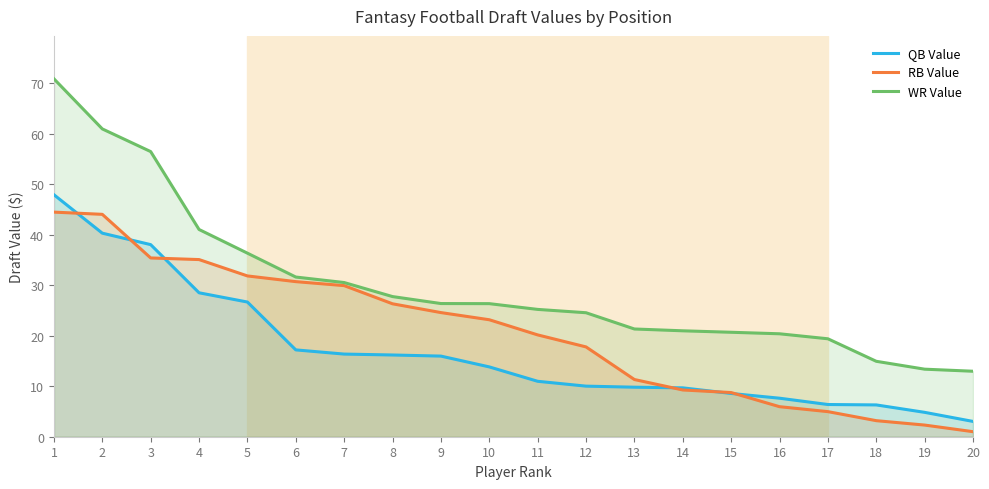

What is the difference between the second highest and second lowest values in the QB Value series?

35.5